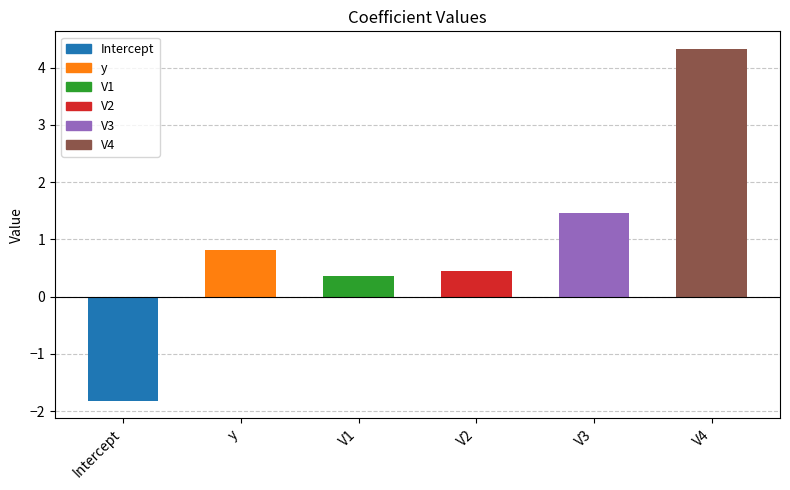

What is the sum of all values?

5.6